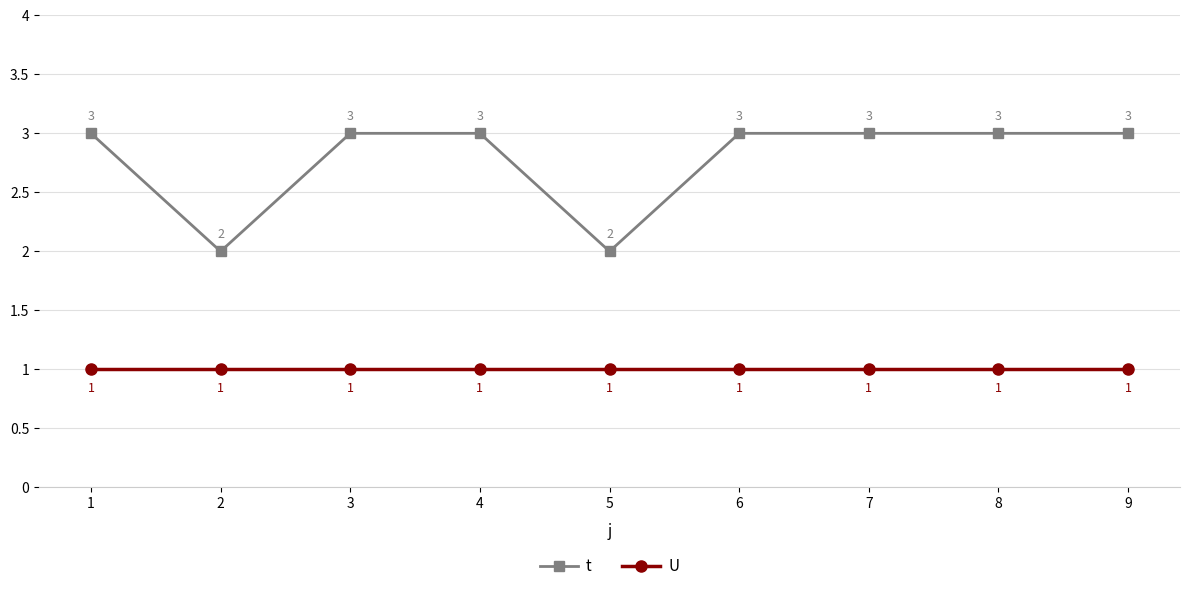

At how many categories does at least one series exceed 1?

9